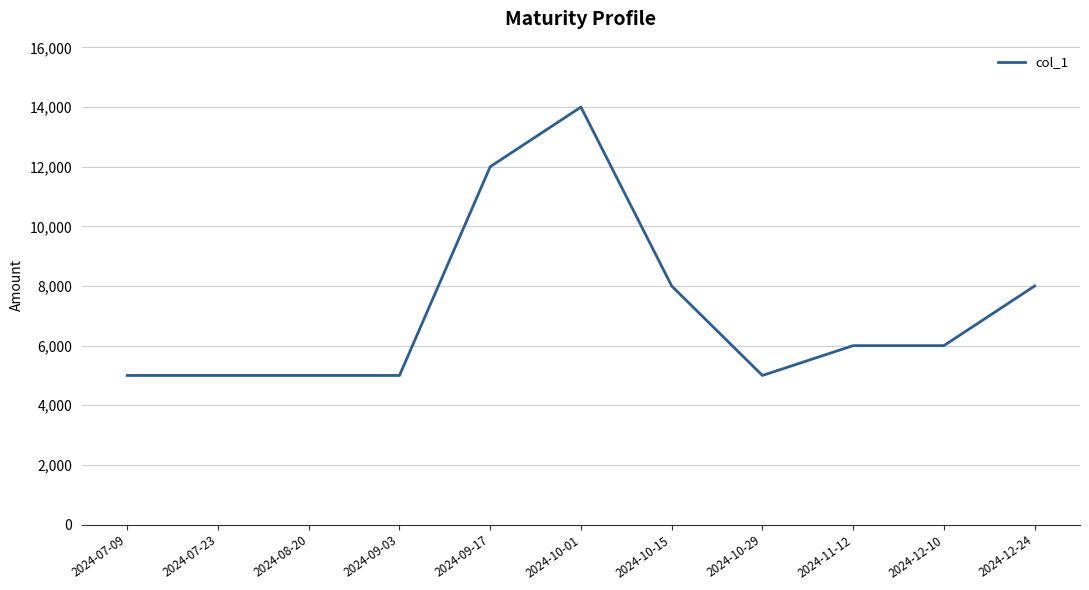

What is the ratio of the value at 2024-11-12 to the value at 2024-09-03?

1.2